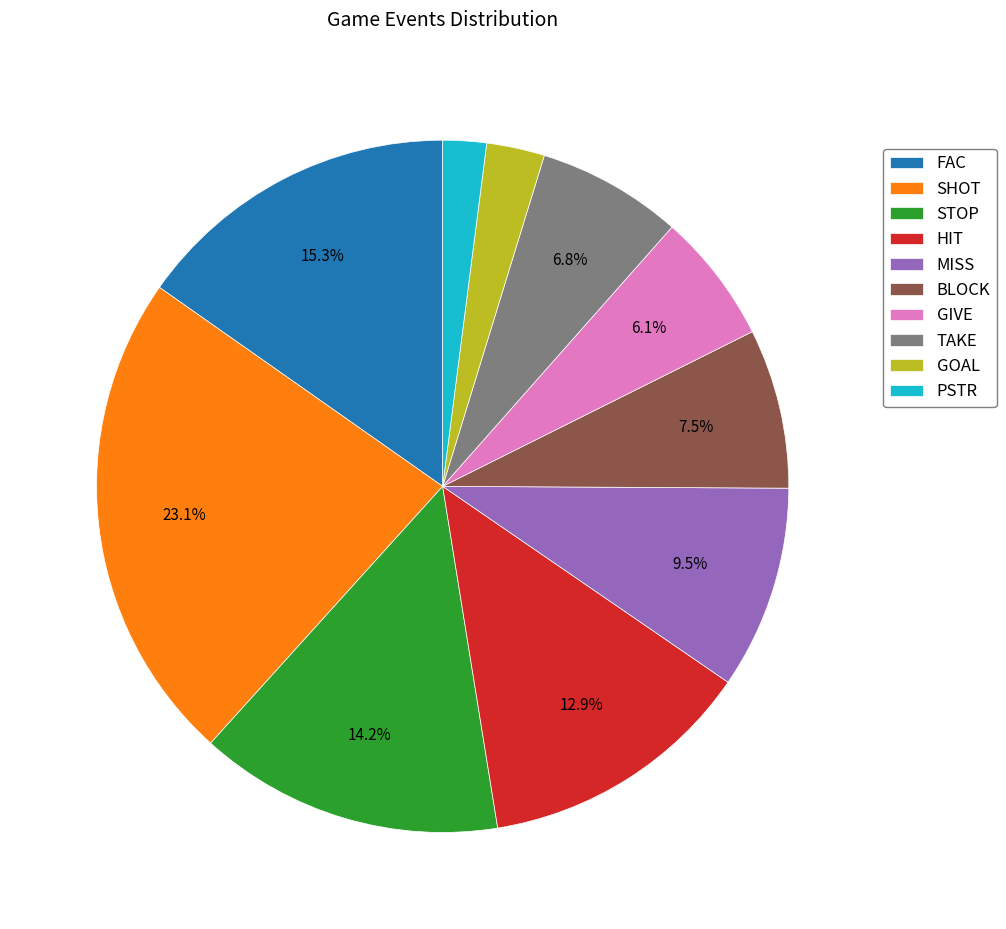

Count the number of slices in the pie.

10